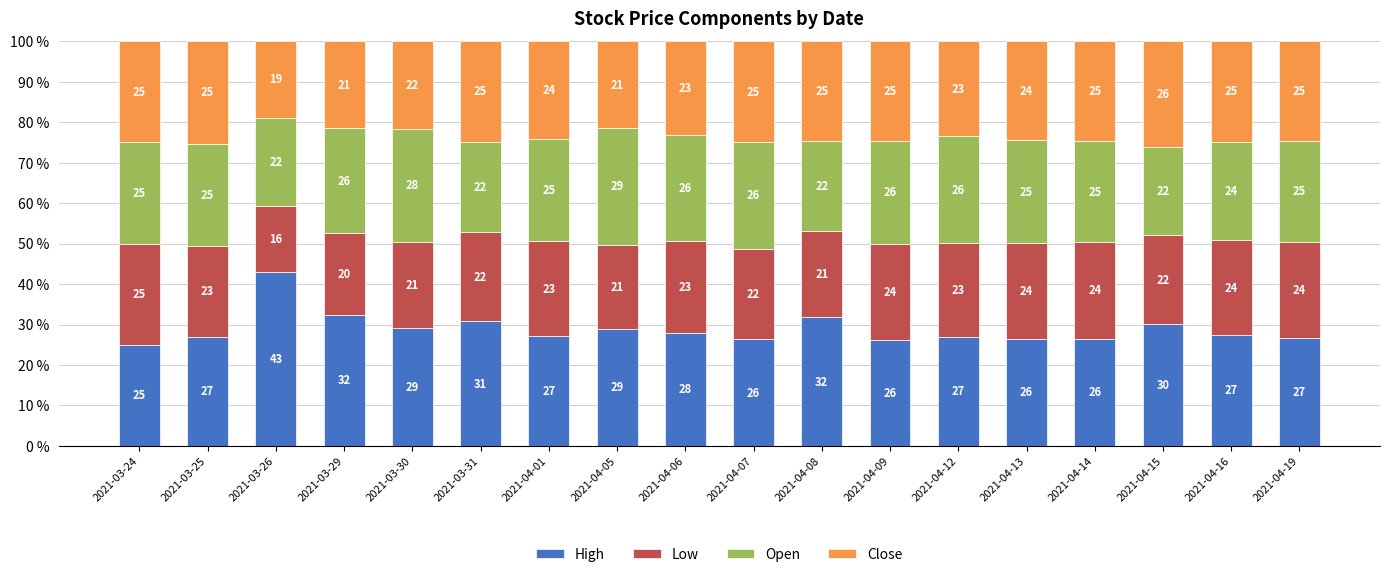

The High series shows 30.8 at 2021-03-31. True or false?

True